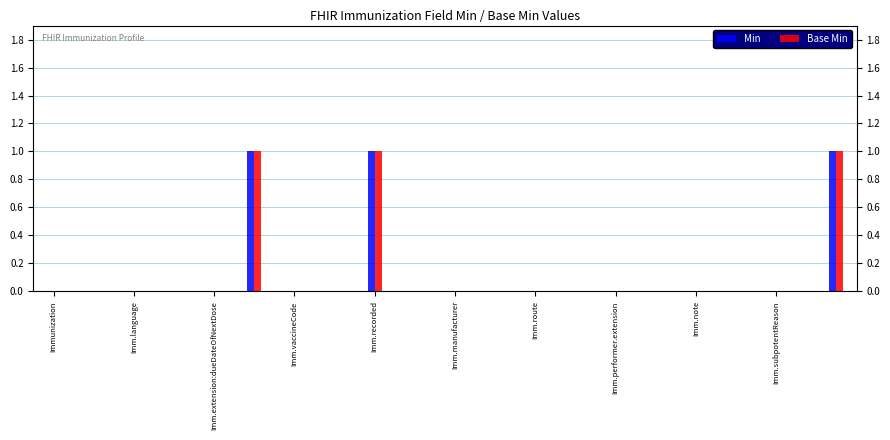

What are all the series names shown in the legend?

Min, Base Min